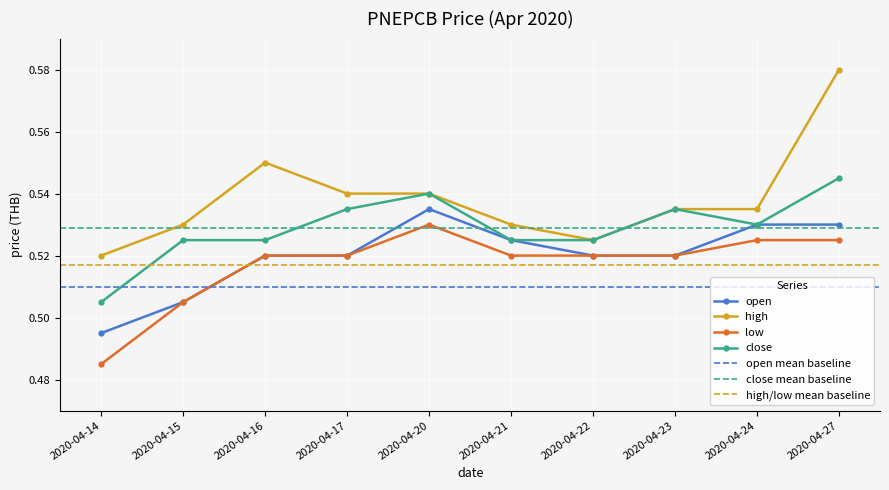

What is the total value across all series at 2020-04-23?

2.1